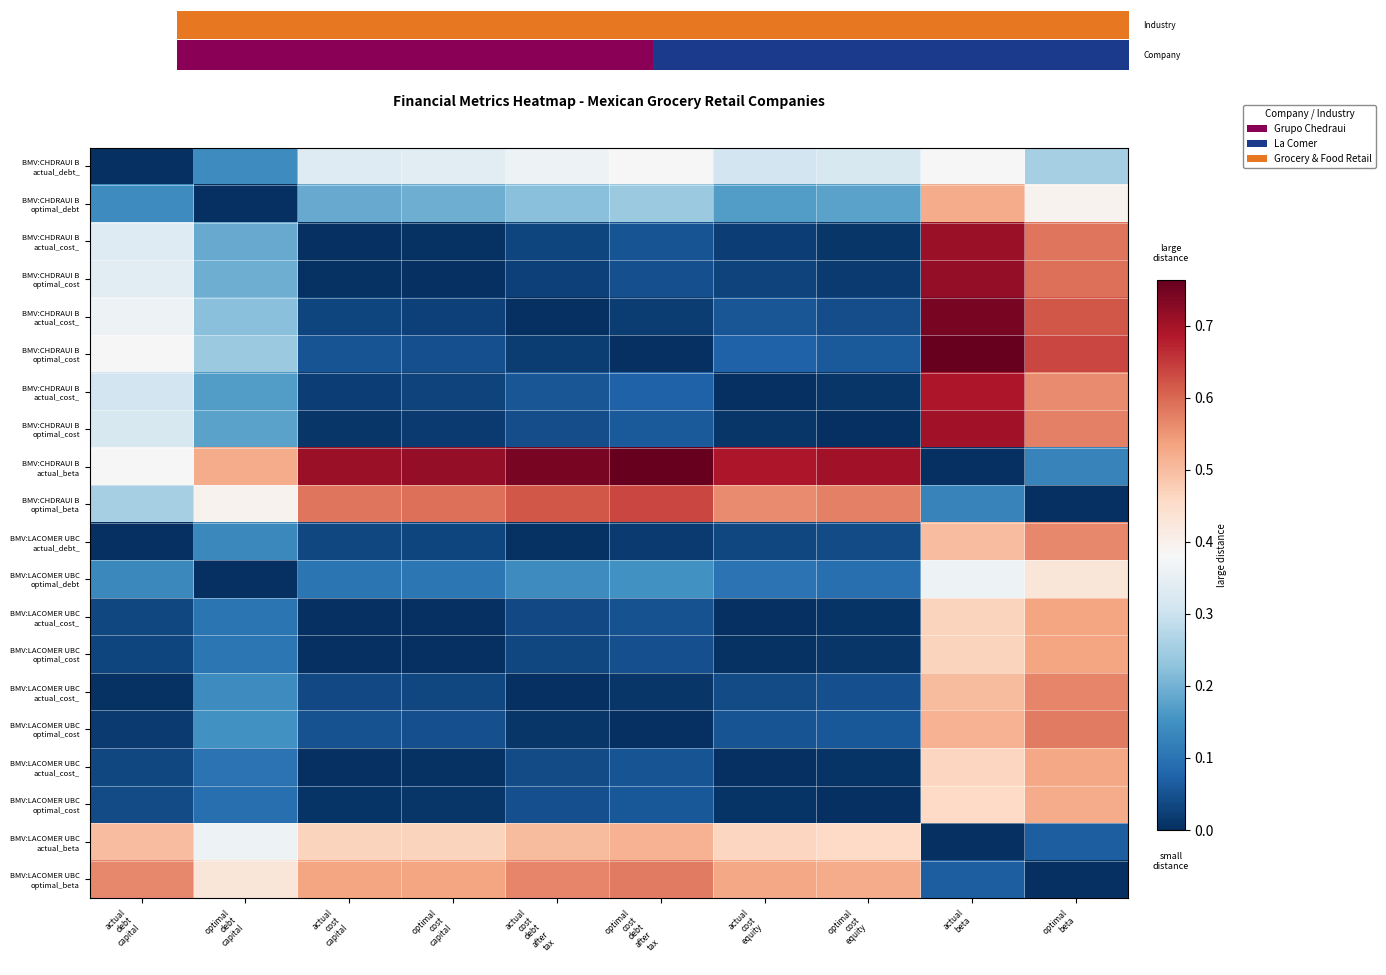

At which category does the chart reach its minimum across all series?

actual
debt
capital